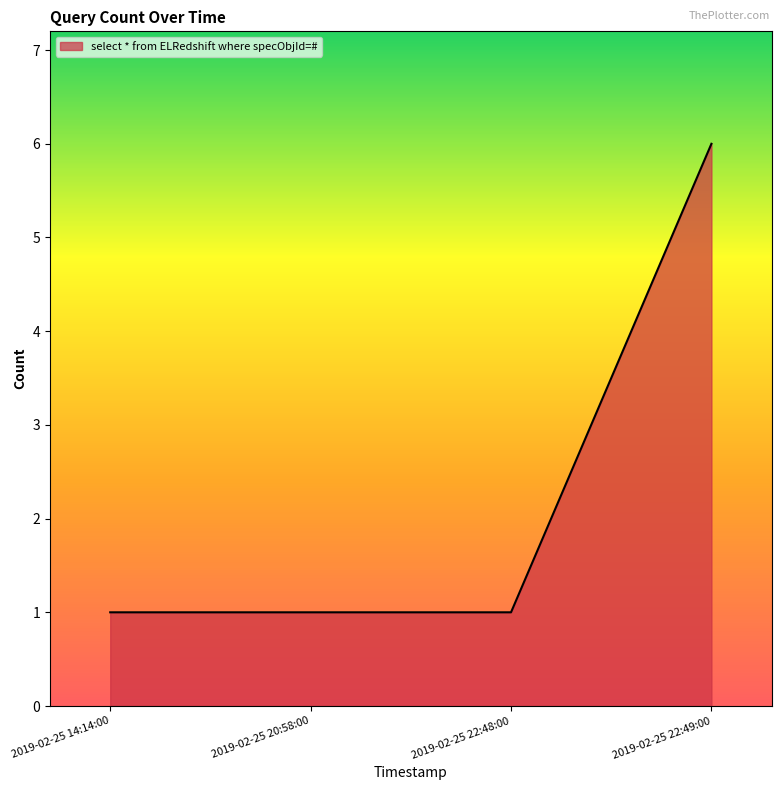

True or false: the data has more than 1 interior local peaks.

False